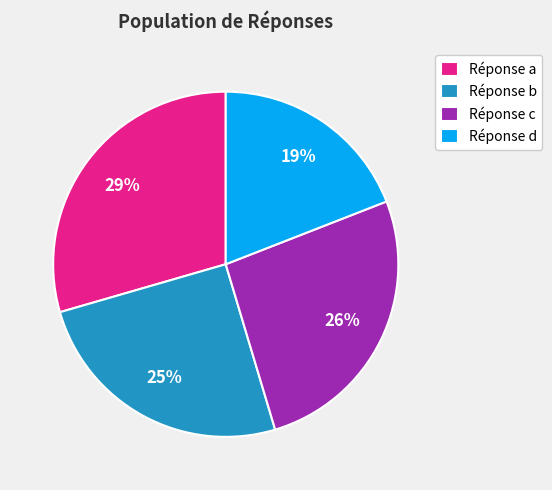

To the nearest percent, what is the average slice percentage?

25%